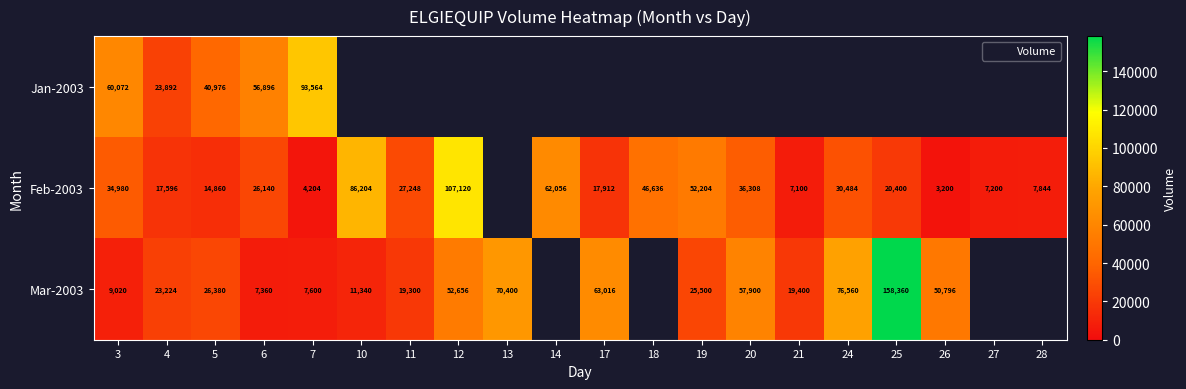

Which has a higher value, 14 or 5?

5